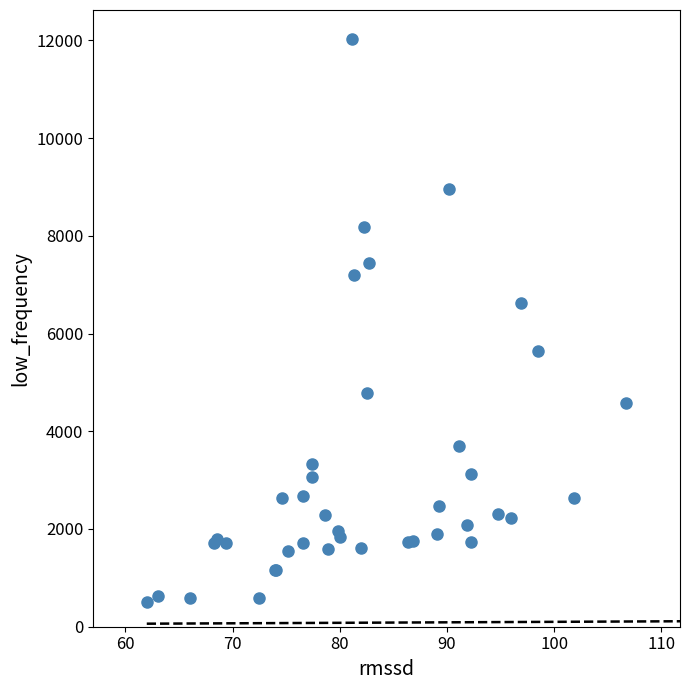

What Y value in the scatter plot is closest to 6262?

6615.6